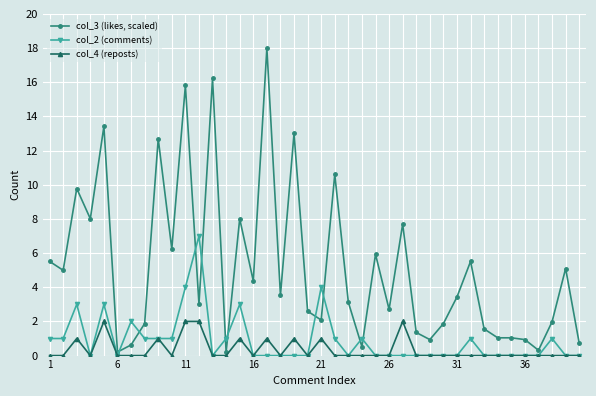

Which series has the largest range (max minus min)?

col_3 (likes, scaled)